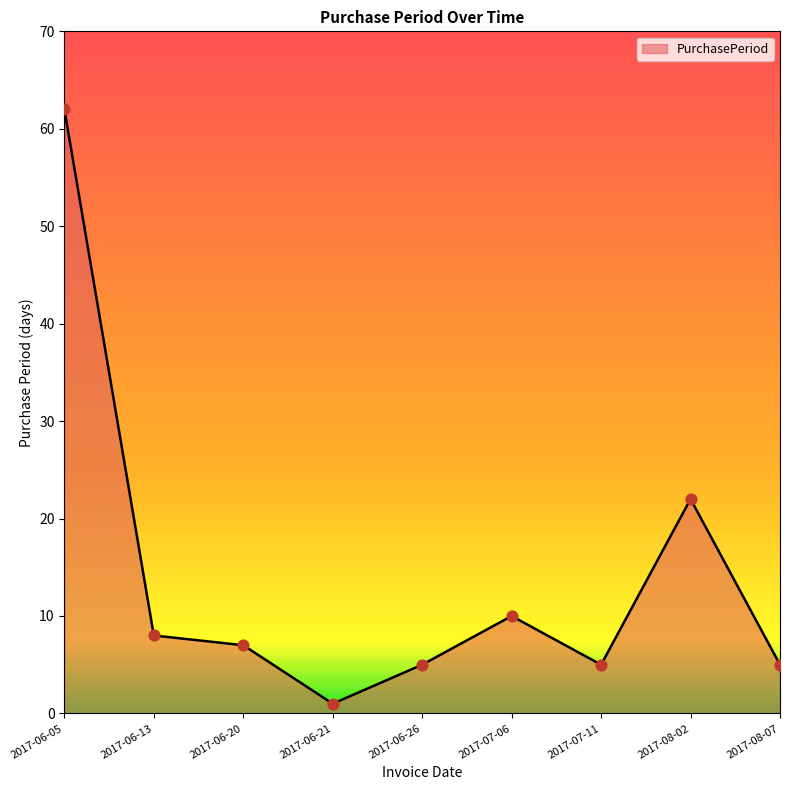

What is the ratio of the value at 2017-06-26 to the value at 2017-07-06?

0.5